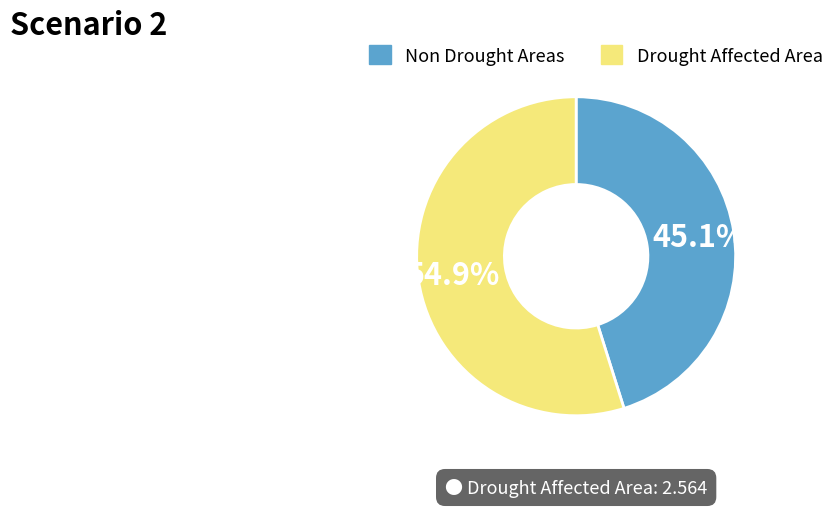

Is there any slice that represents more than half of the pie?

Yes